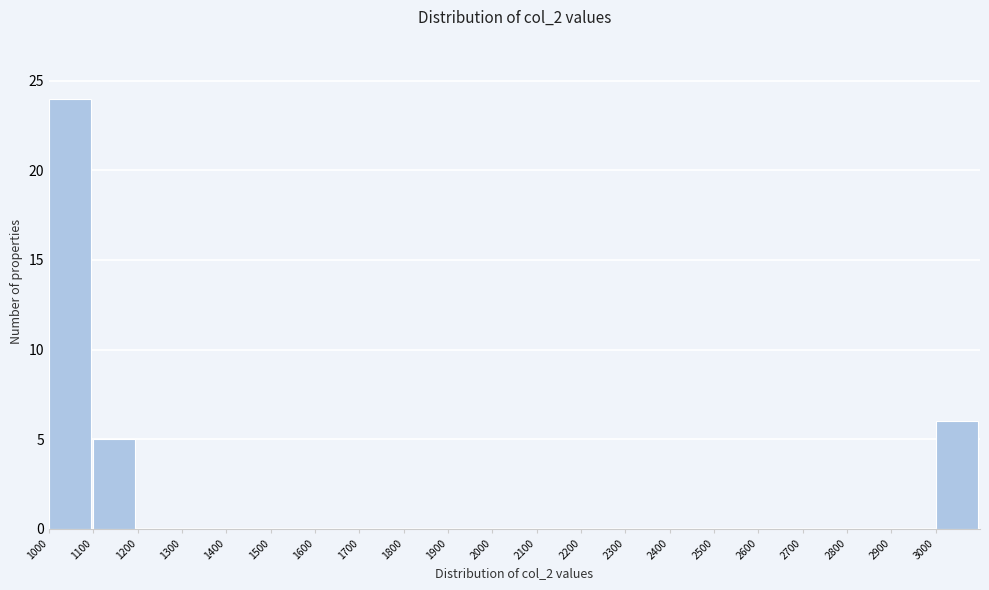

Over which range of the x-axis is the bar tallest?

1000 to 1100